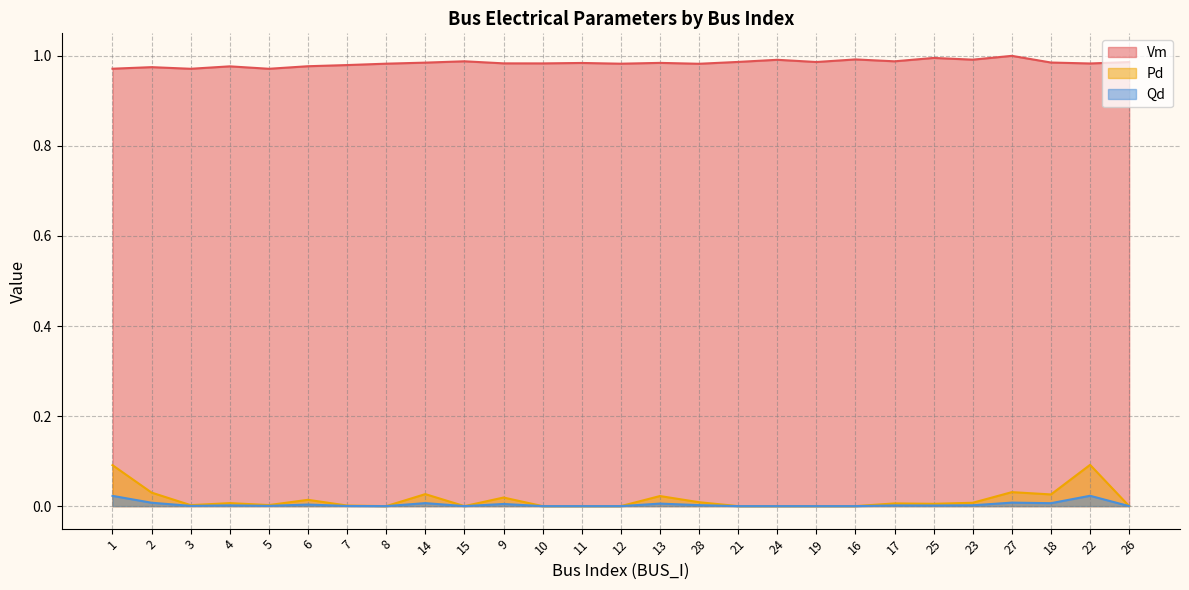

Where is the first local minimum for Qd?

3